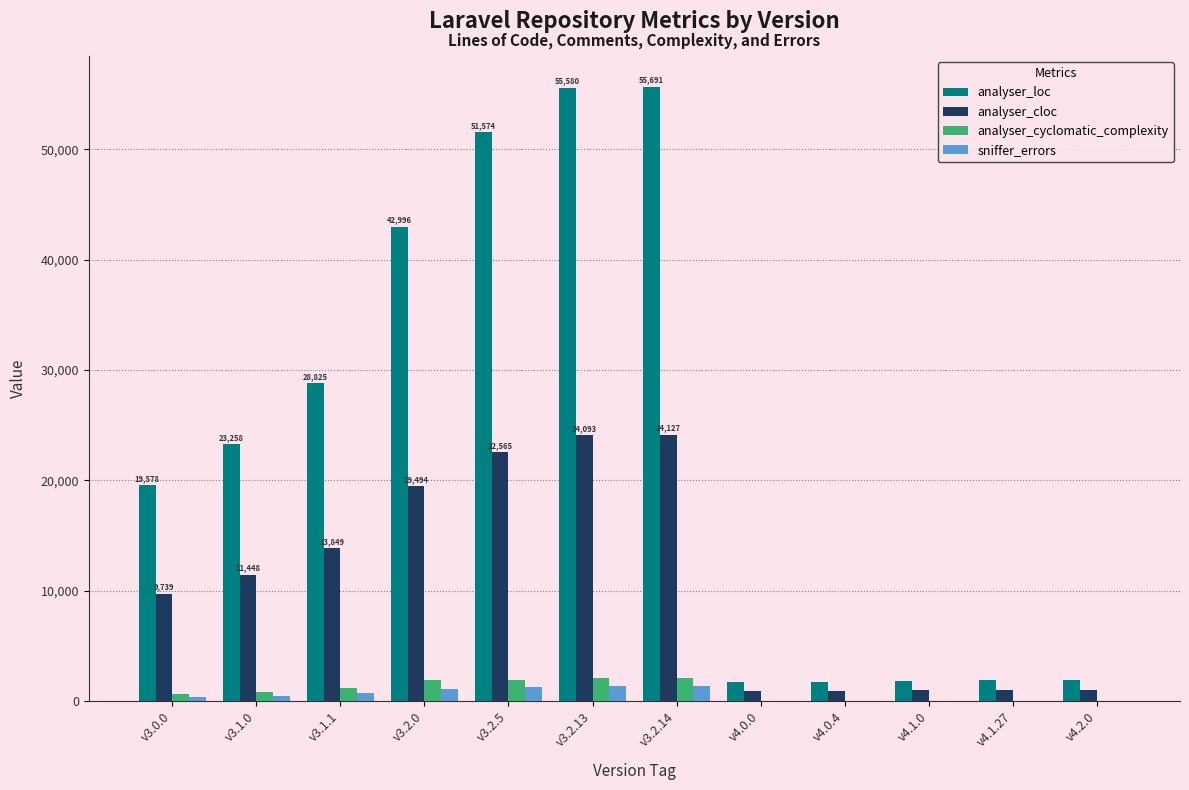

What is the approximate value of analyser_cloc at v3.2.14, to the nearest 100?

24100